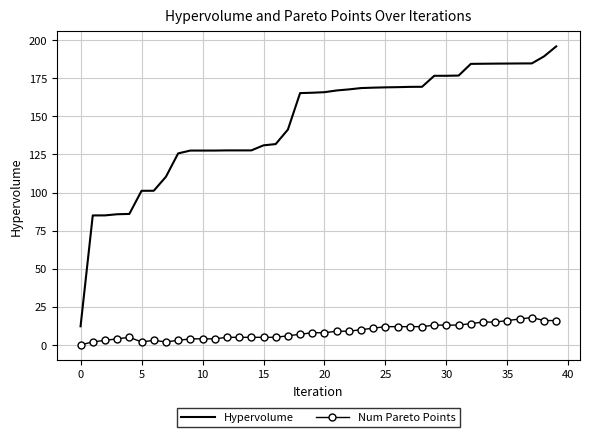

Rank the series by their maximum value, from lowest to highest.

Num Pareto Points, Hypervolume